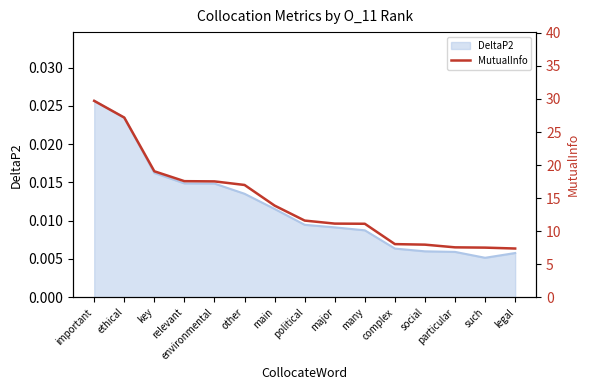

The value at environmental is 17.5. True or false?

True